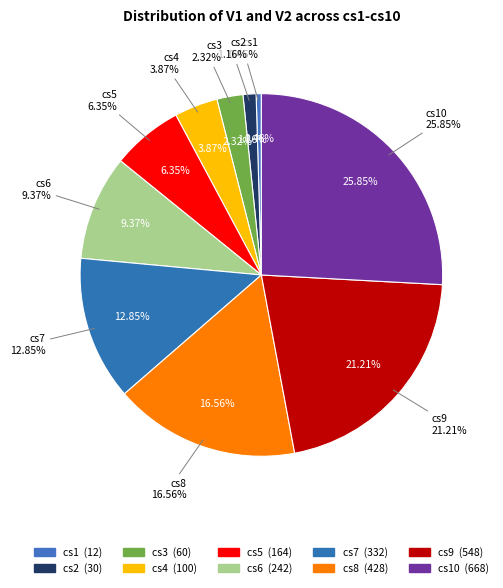

Which slice is the largest?

cs10